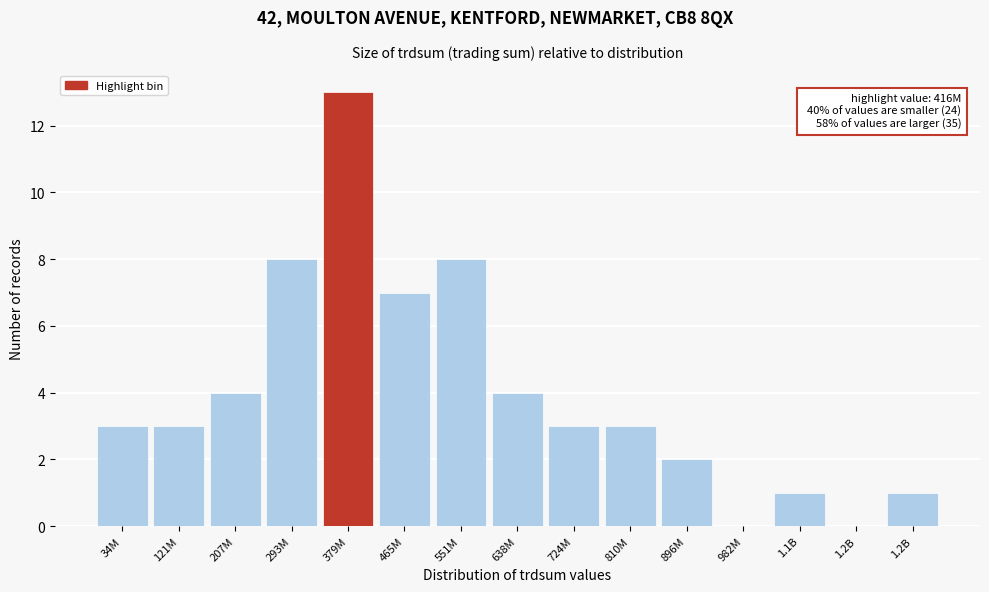

Count the number of categories in the chart.

15